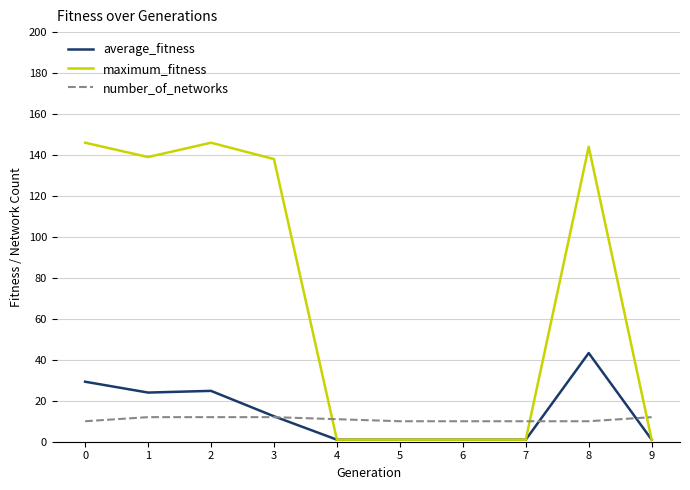

True or false: number_of_networks and maximum_fitness cross at least once.

True